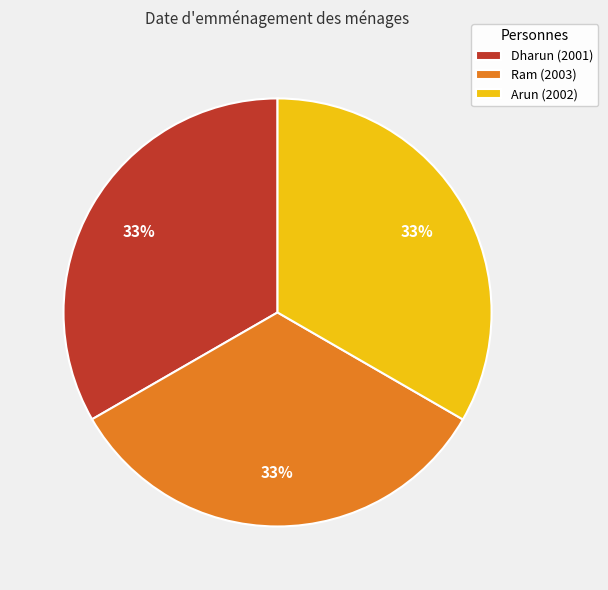

How many segments does this pie chart have?

3